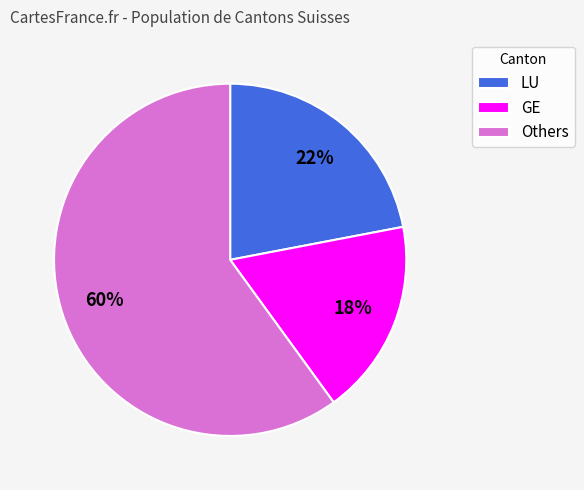

Which category has the biggest portion of the pie?

Others